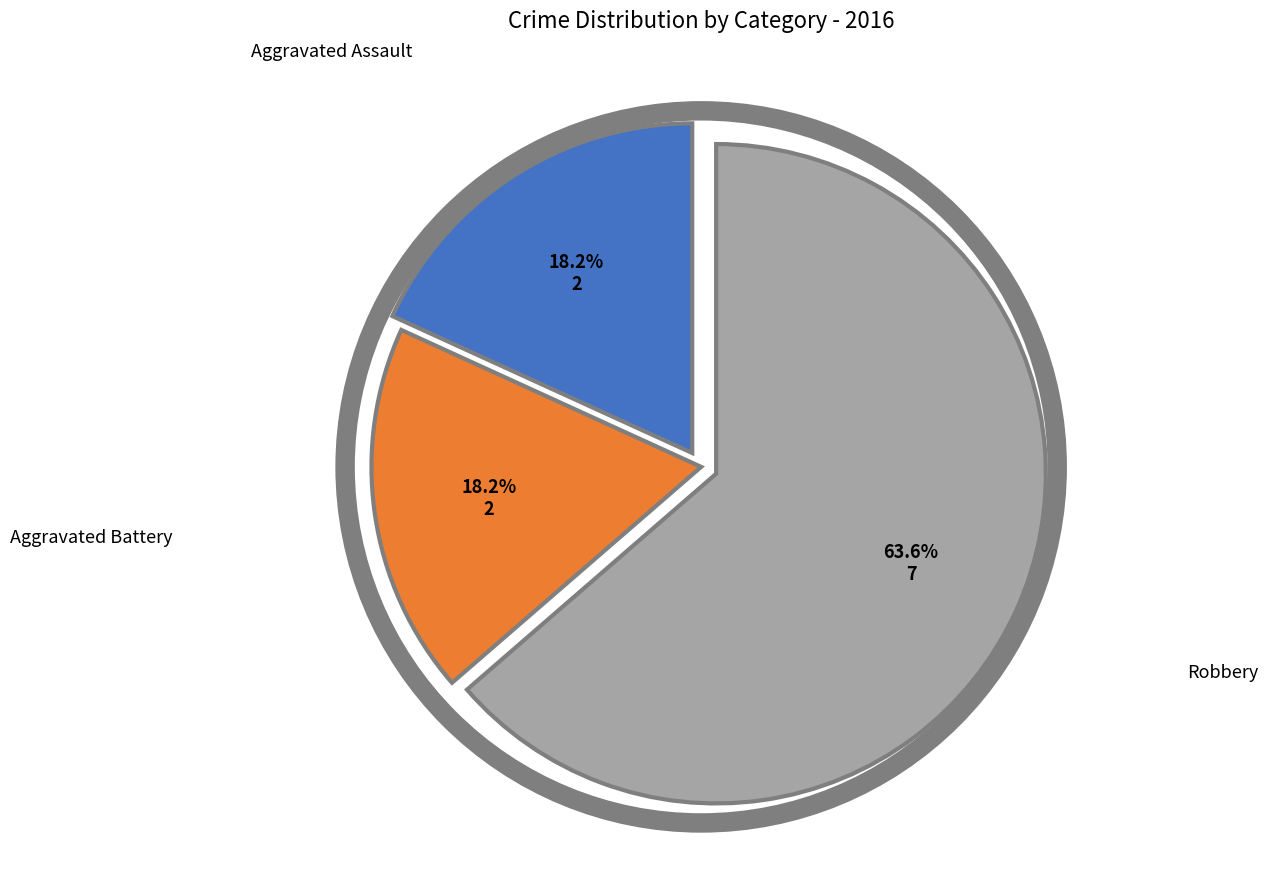

Count the number of slices in the pie.

3